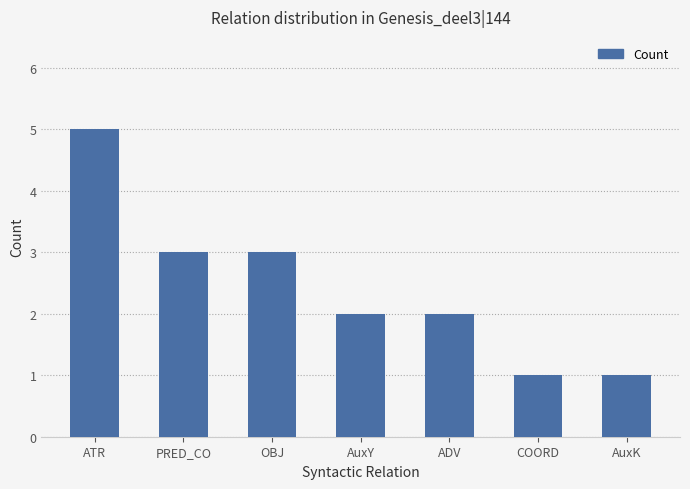

The value at ATR is 5. True or false?

True